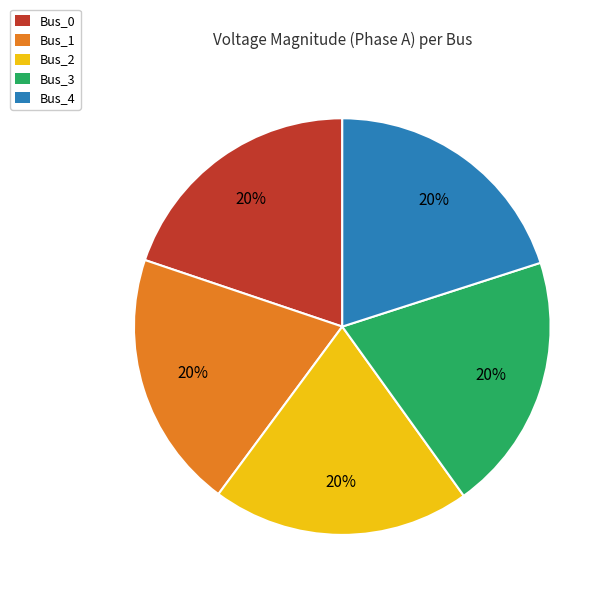

Is Bus_1 the majority of the pie?

No